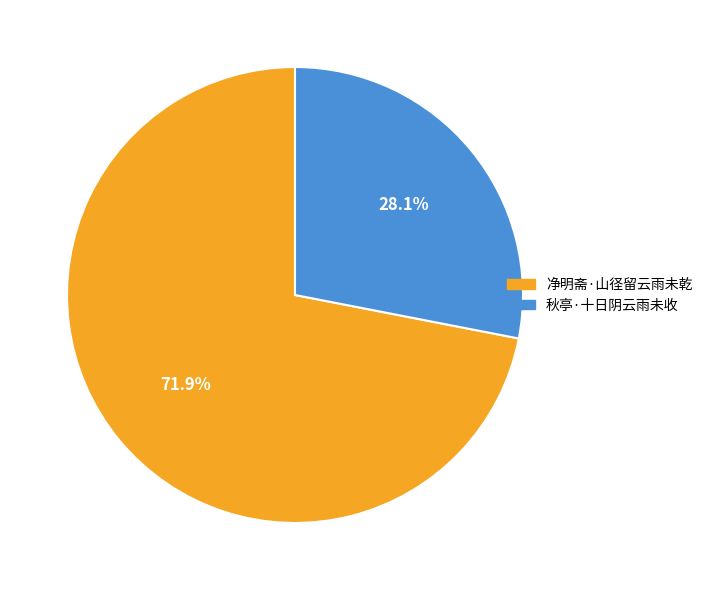

Is it true that 净明斋·山径留云雨未乾 is 65% of the pie?

False